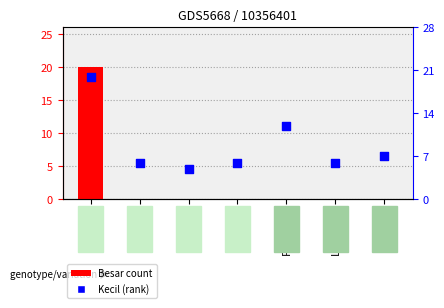

Which series reaches the maximum Y coordinate?

Besar (count)